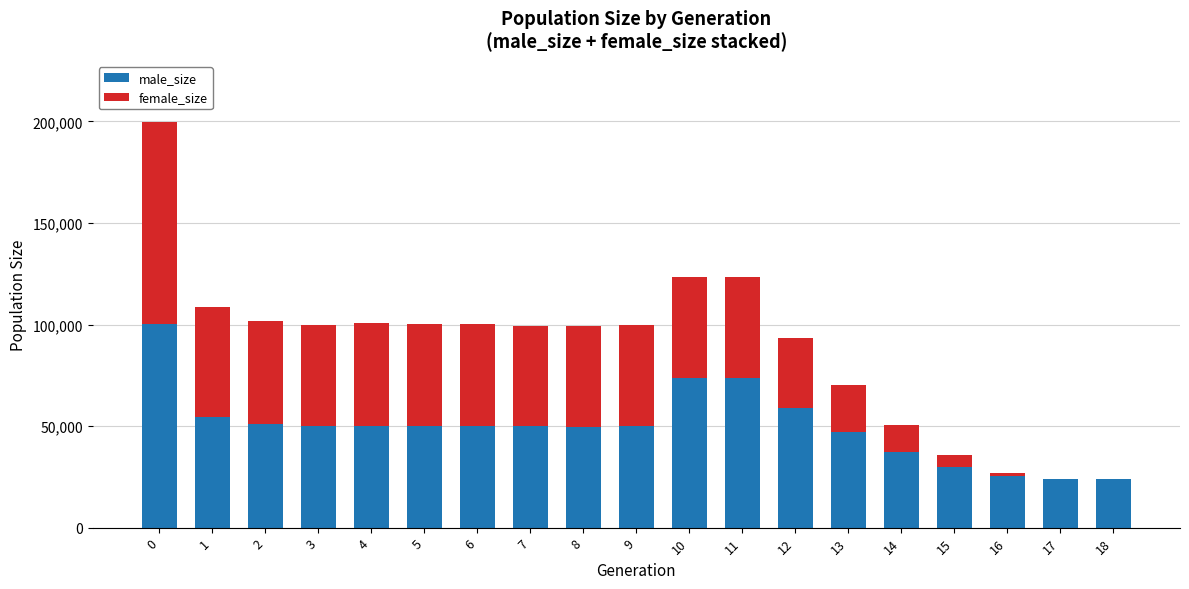

What is the sum of all male_size values?

949180